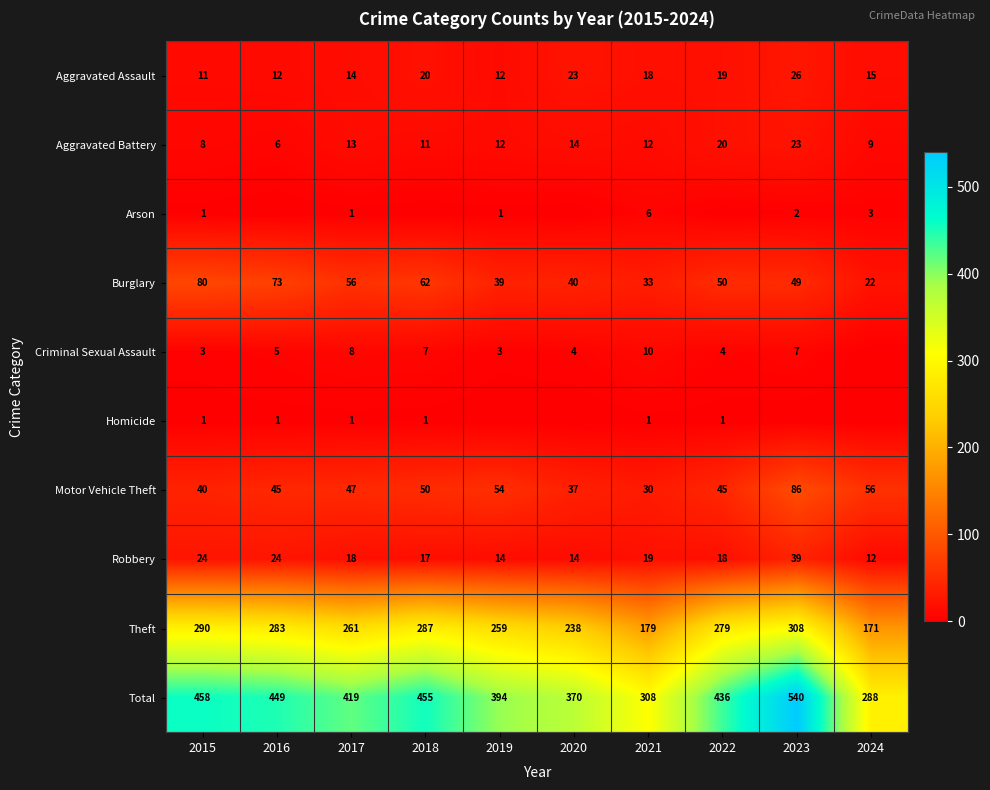

At which category is the sum across all series the highest?

2023